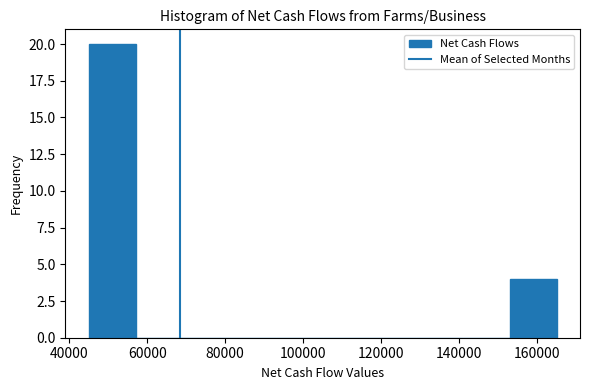

Reading left to right, list every bar in this chart as the range it spans on the x-axis followed by its height. Neither the bar edges nor the heights are printed on the chart, so give them approximately, as read against the axes.

46000 to 58000: 20
58000 to 70000: 0
70000 to 82000: 0
82000 to 94000: 0
94000 to 106000: 0
106000 to 118000: 0
118000 to 130000: 0
130000 to 142000: 0
142000 to 154000: 0
154000 to 166000: 4